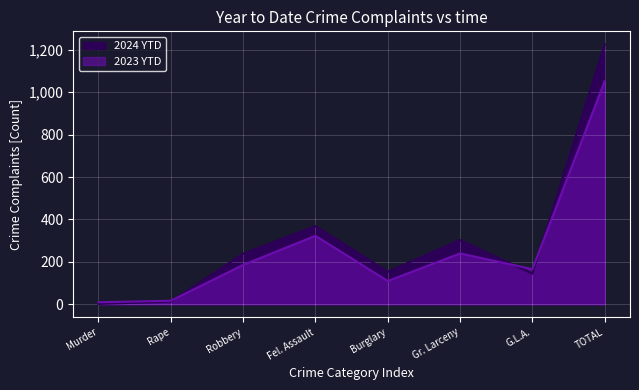

Where does the 2023 YTD series first go above 186?

Fel. Assault